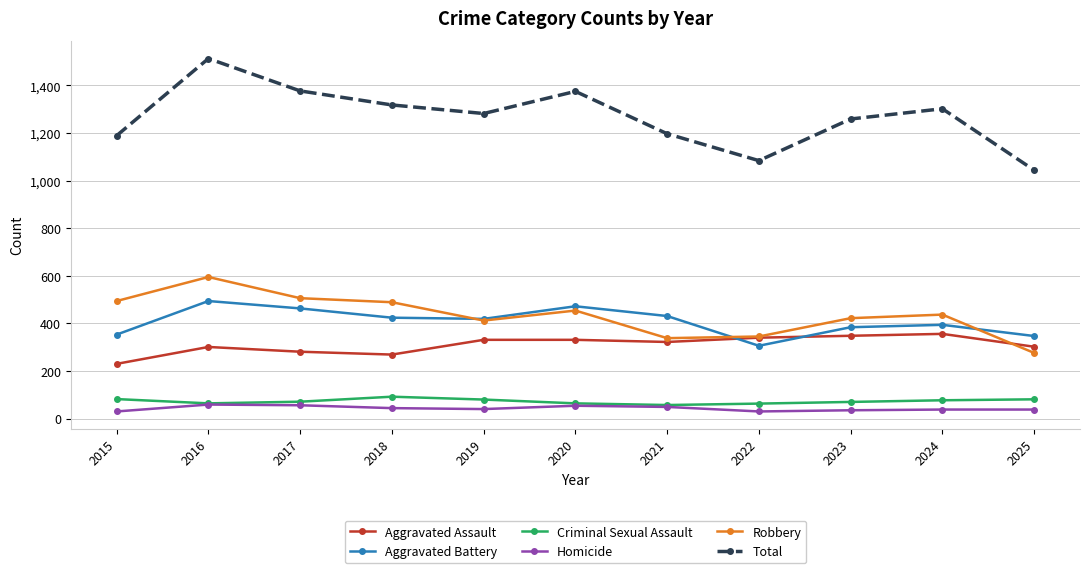

What is the difference between the maximum and minimum values in the Aggravated Battery series?

188